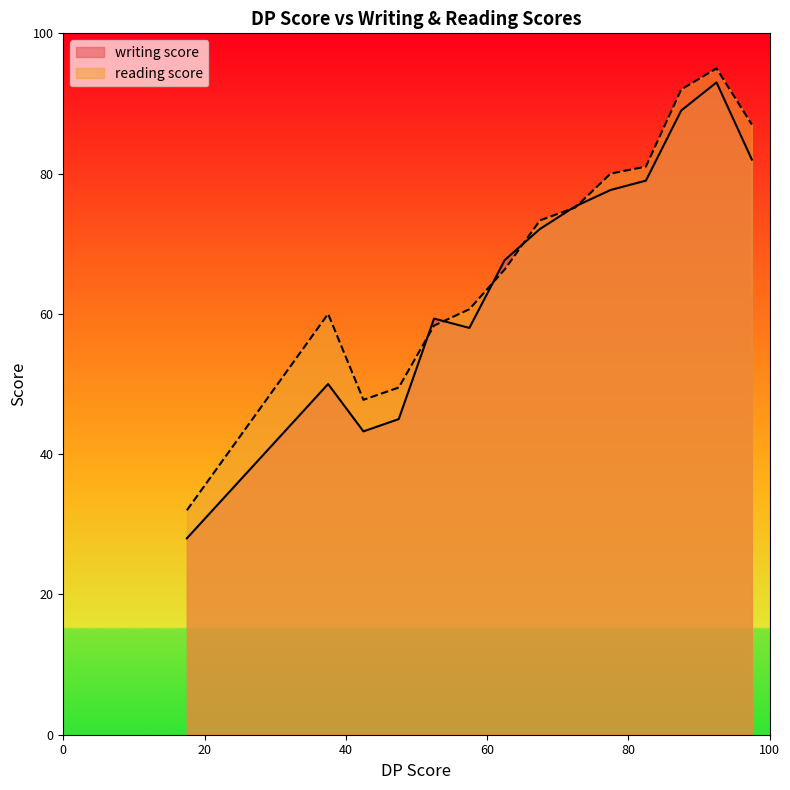

What is the difference between the second highest and minimum values in the writing score series?

61.0